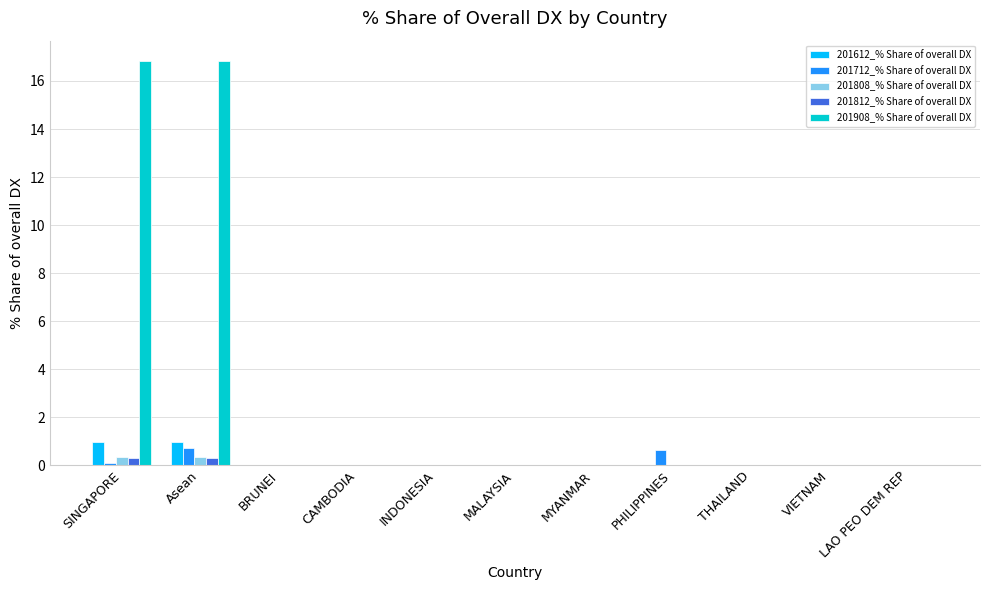

Reading left to right, list all the values displayed in this chart.

201612_% Share of overall DX: 1.0	1.0	0.0	0.0	0.0	0.0	0.0	0.0	0.0	0.0	0.0
201712_% Share of overall DX: 0.1	0.7	0.0	0.0	0.0	0.0	0.0	0.6	0.0	0.0	0.0
201808_% Share of overall DX: 0.3	0.3	0.0	0.0	0.0	0.0	0.0	0.0	0.0	0.0	0.0
201812_% Share of overall DX: 0.3	0.3	0.0	0.0	0.0	0.0	0.0	0.0	0.0	0.0	0.0
201908_% Share of overall DX: 16.8	16.8	0.0	0.0	0.0	0.0	0.0	0.0	0.0	0.0	0.0